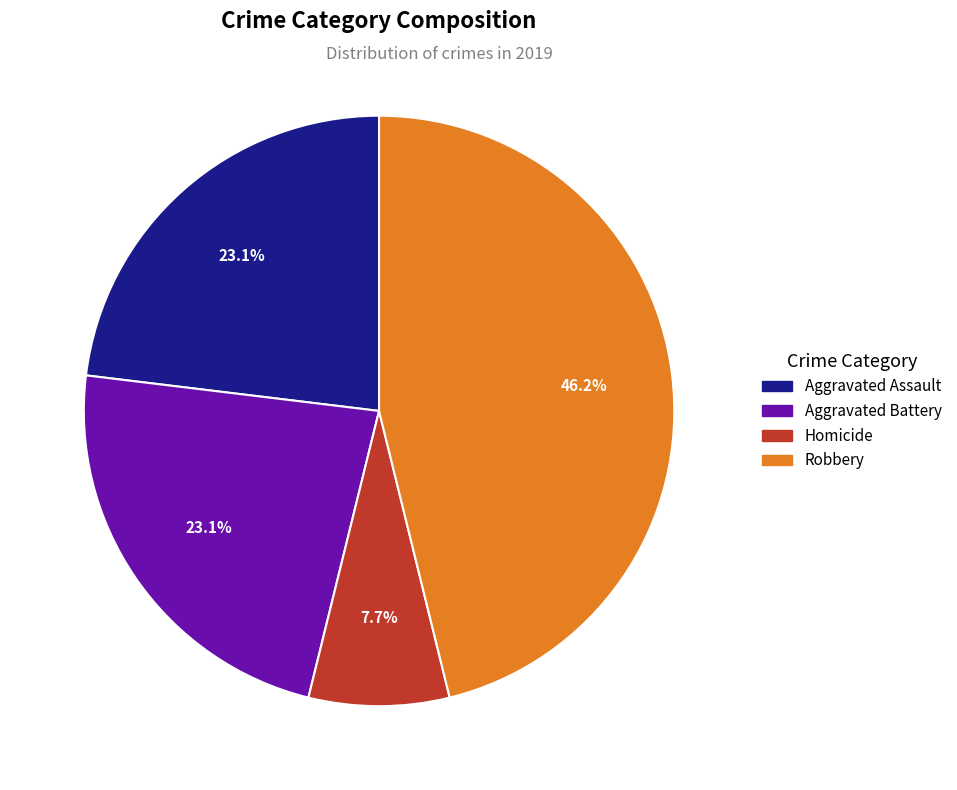

How many segments does this pie chart have?

4